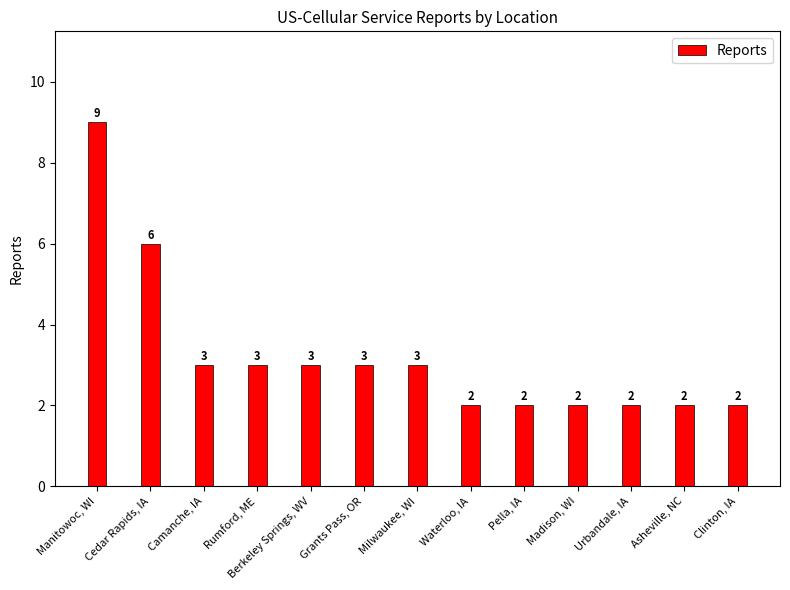

What is the difference between the values at Berkeley Springs, WV and Cedar Rapids, IA?

3